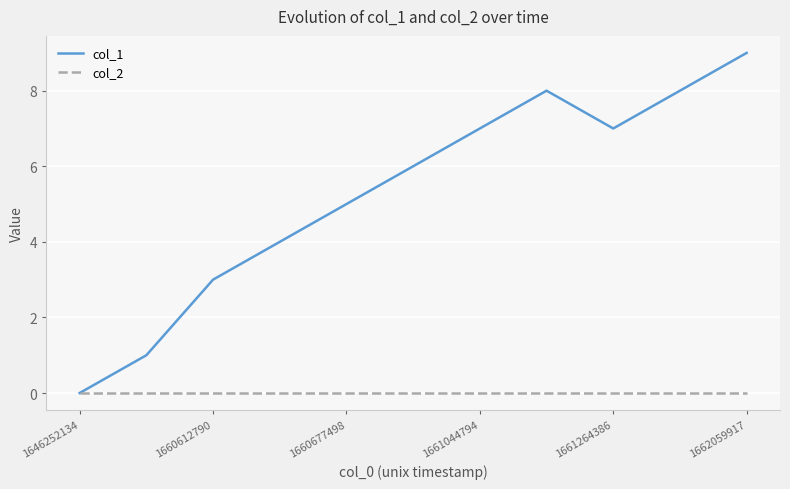

Which series has the largest total across all categories?

col_1